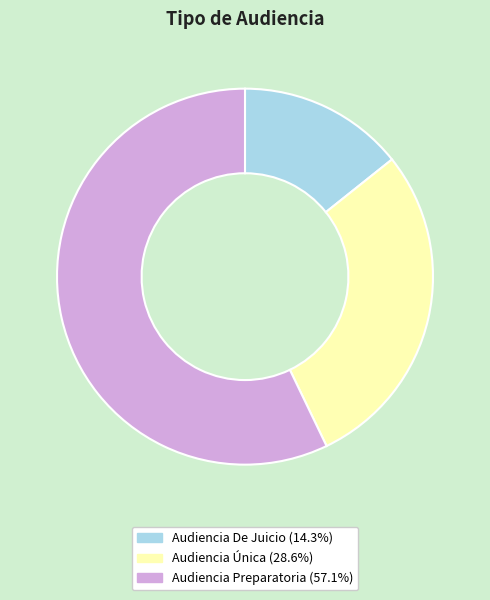

Which category has the biggest portion of the pie?

Audiencia Preparatoria